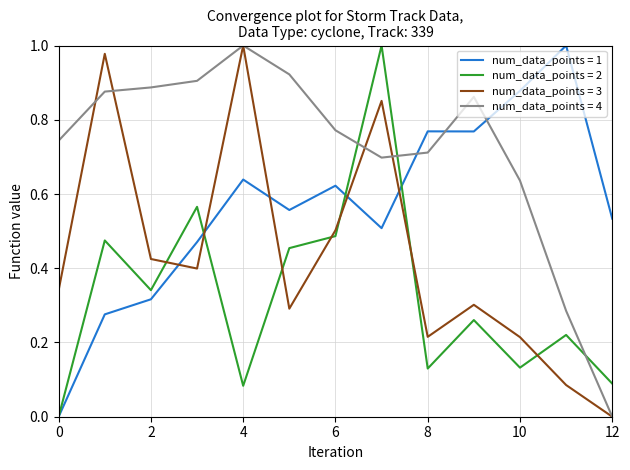

Which series has the largest total across all categories?

num_data_points = 4